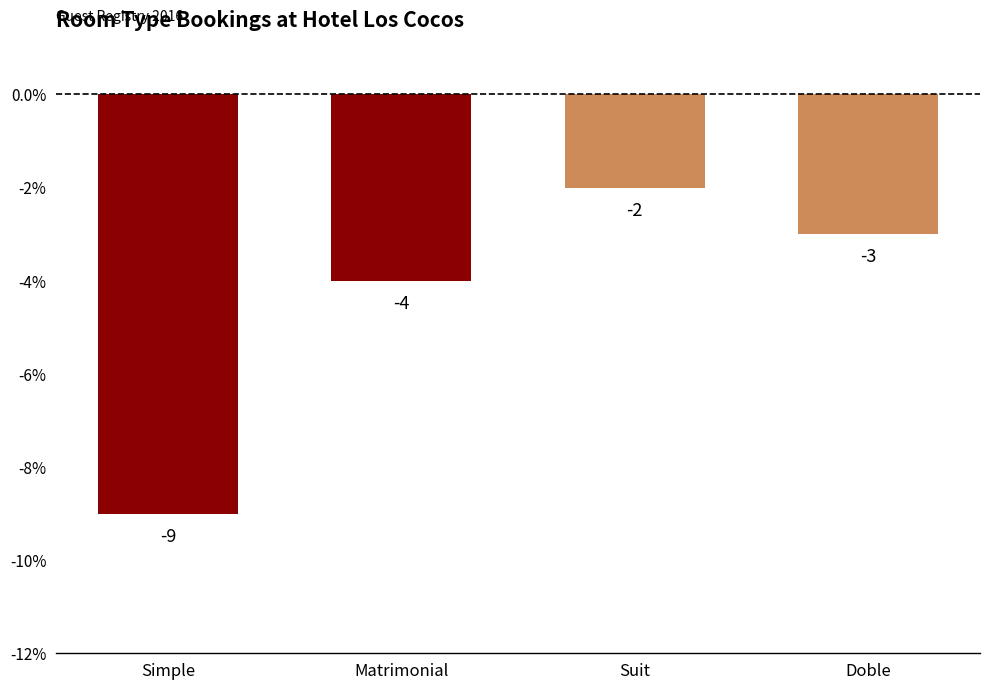

At which label does the data first exceed -3?

Suit